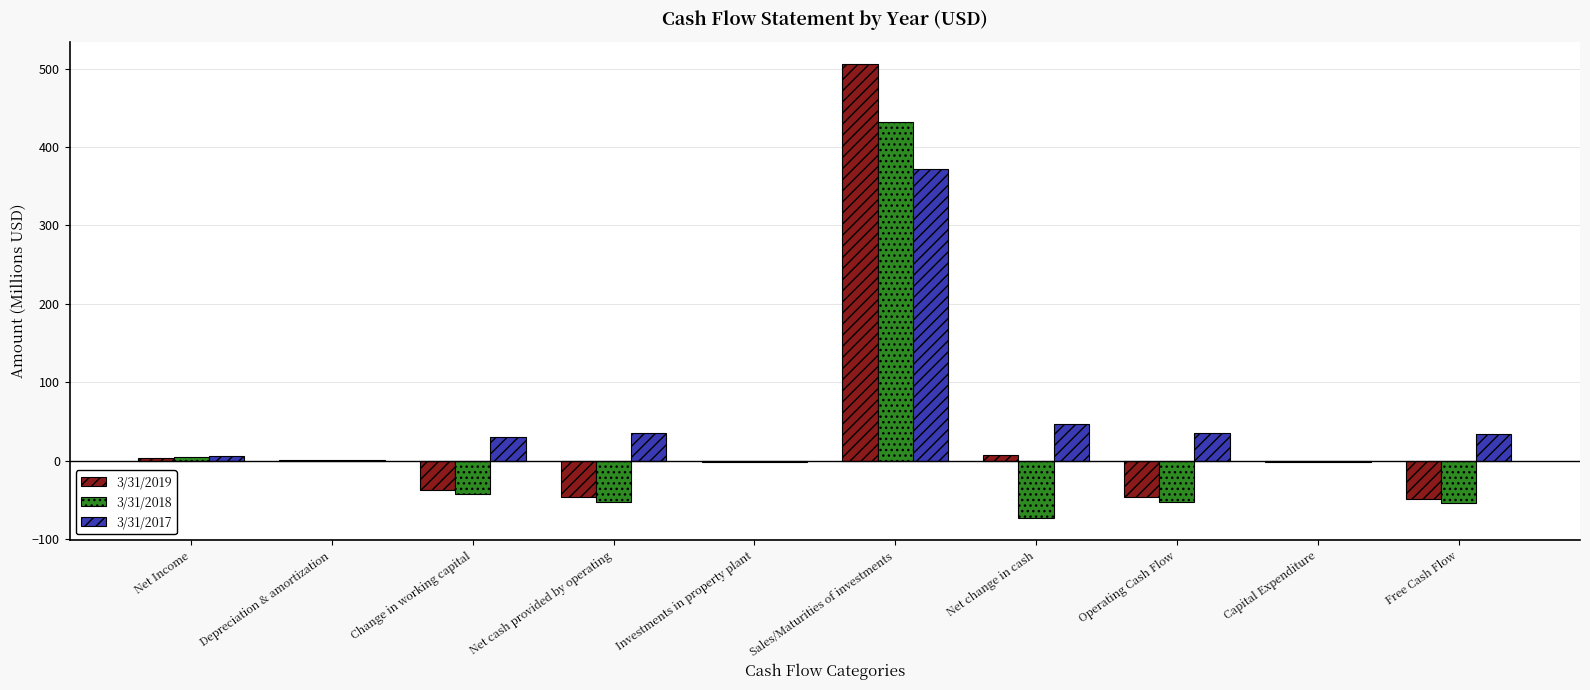

What is the total value across all series at Change in working capital?

-49.5